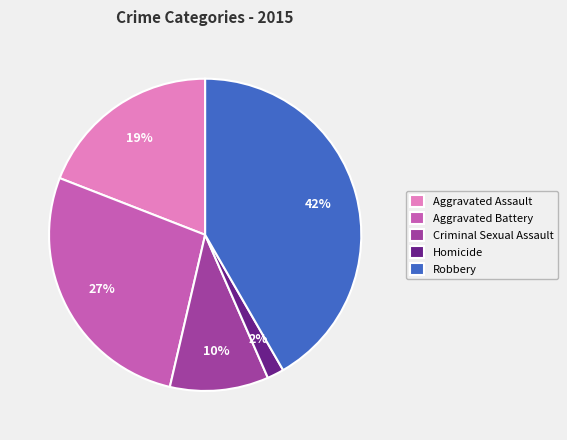

Does Homicide represent more than half of the total?

No